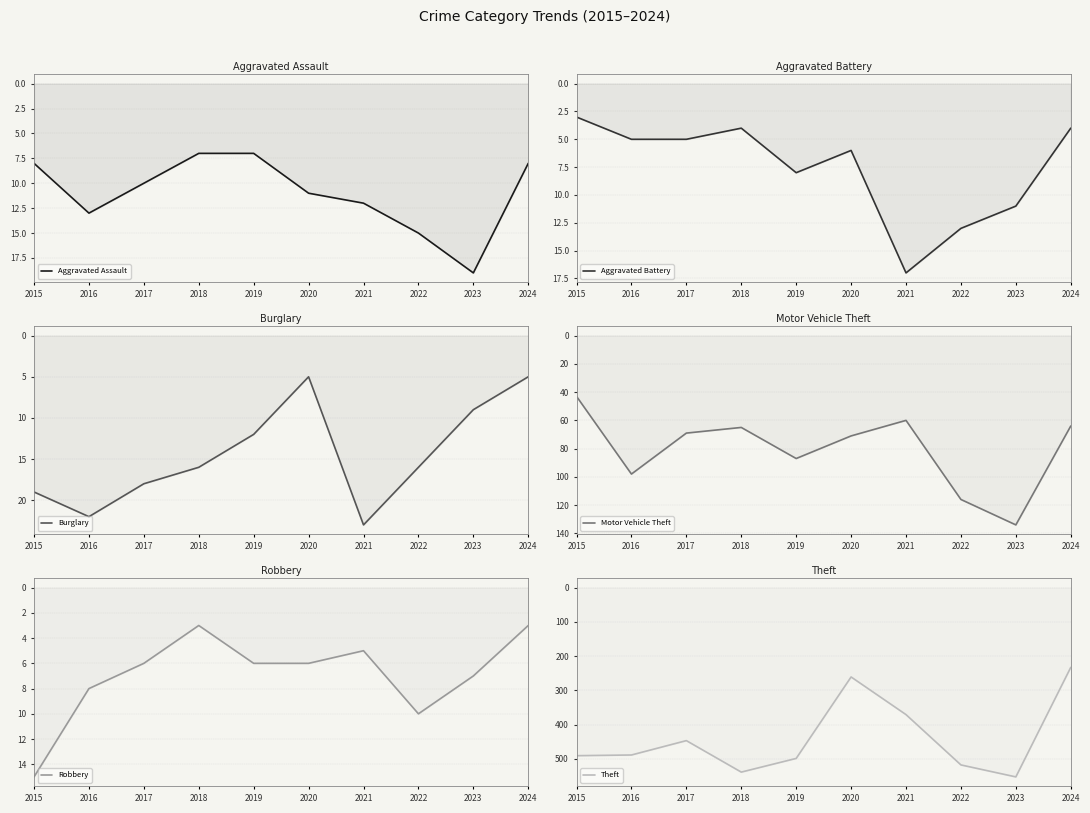

True or false: Motor Vehicle Theft and Aggravated Battery intersect in this chart.

False